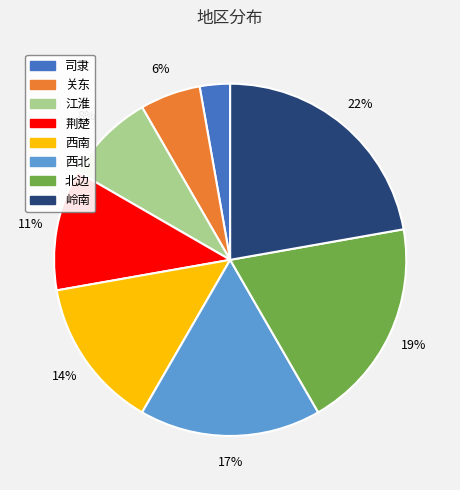

To the nearest percent, what is the difference between the largest and smallest slice percentages?

19%